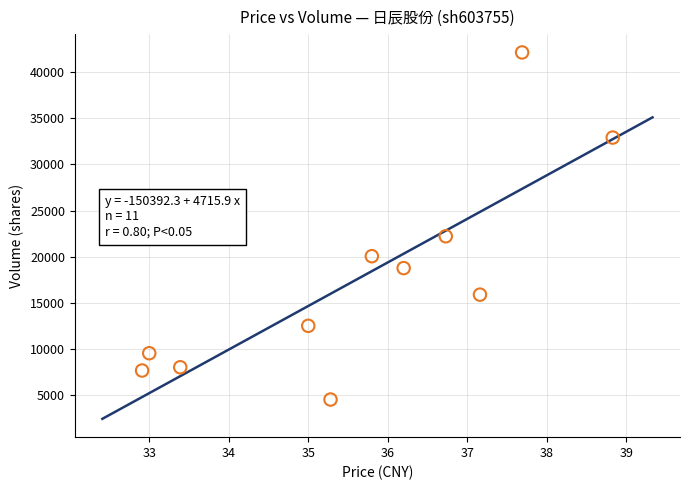

What is the range of Y values (max minus min)?

37573